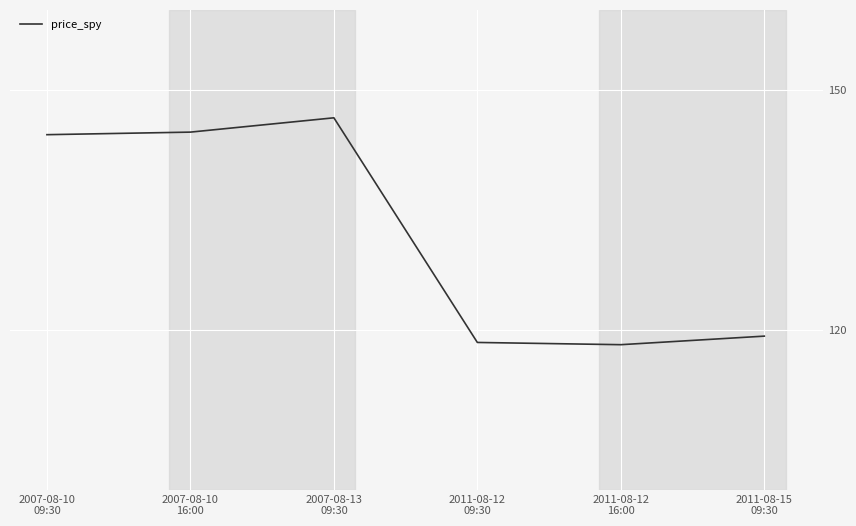

What position from the left is 2011-08-15
09:30?

6